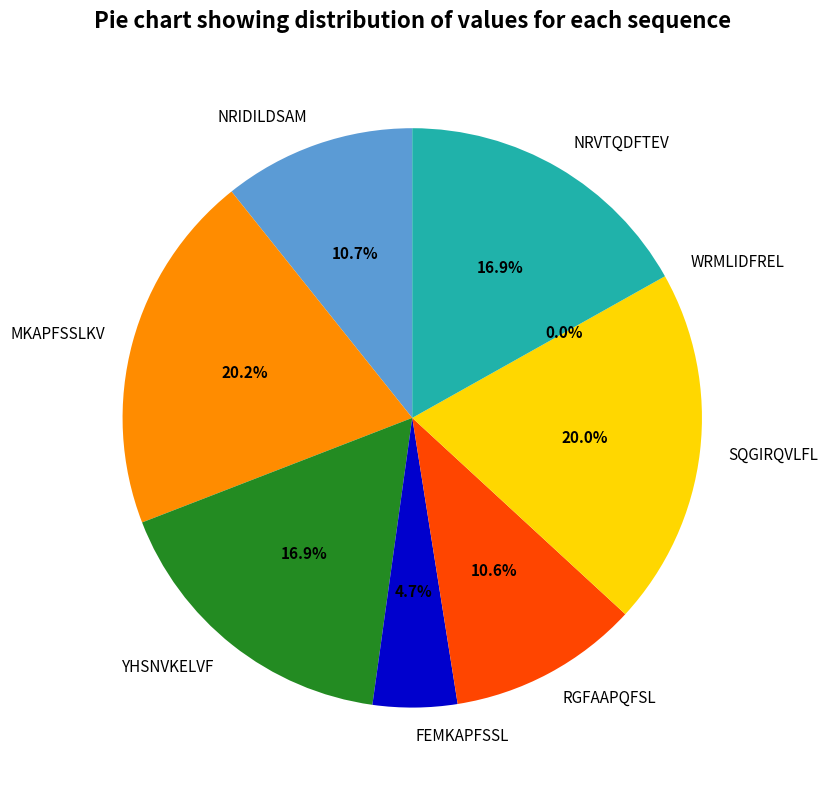

What is the change in value from NRIDILDSAM to SQGIRQVLFL?

+0.5